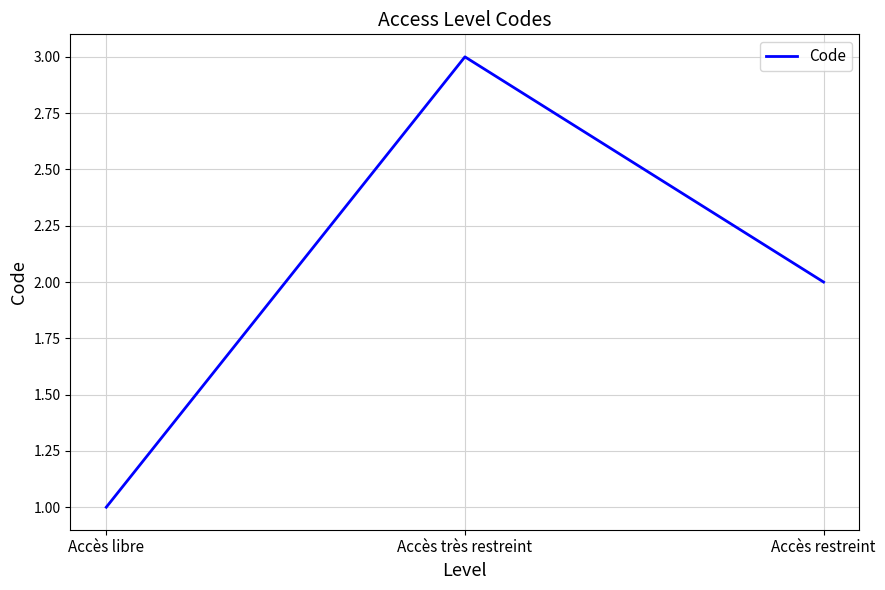

Does the chart display data point markers on the line(s)?

No